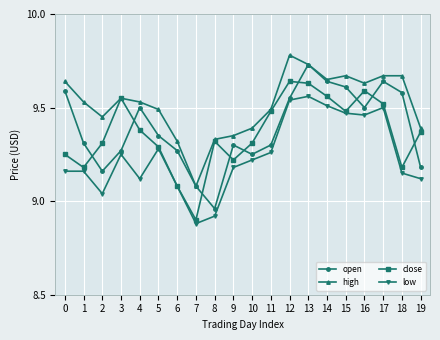

True or false: high and low cross at least once.

False